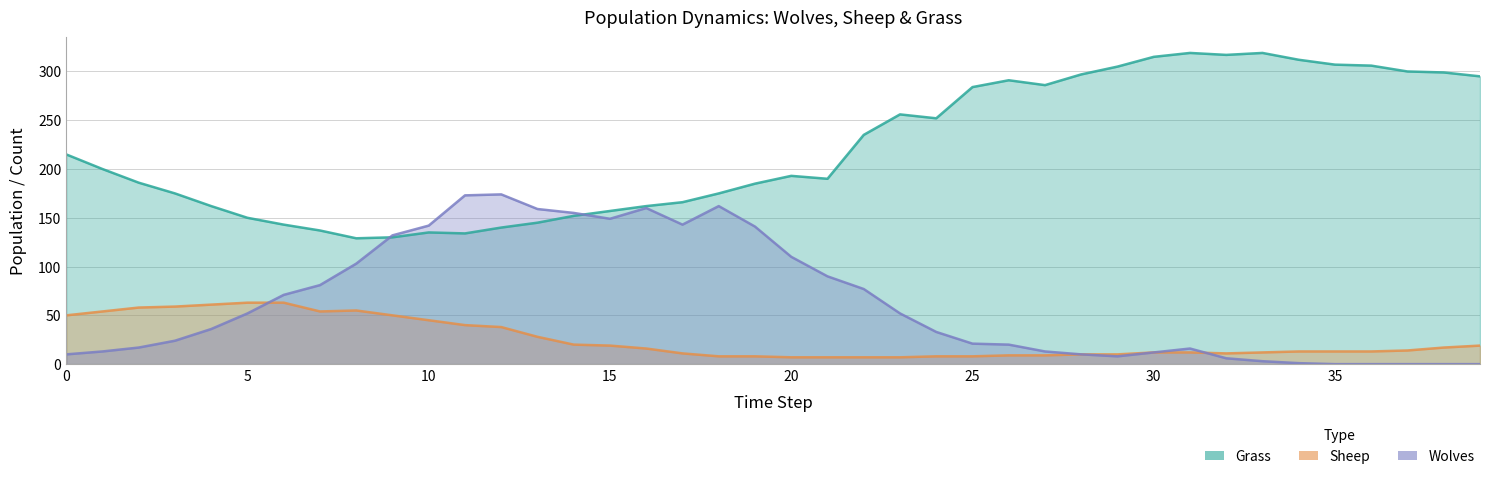

Where is the first local maximum for Wolves?

12